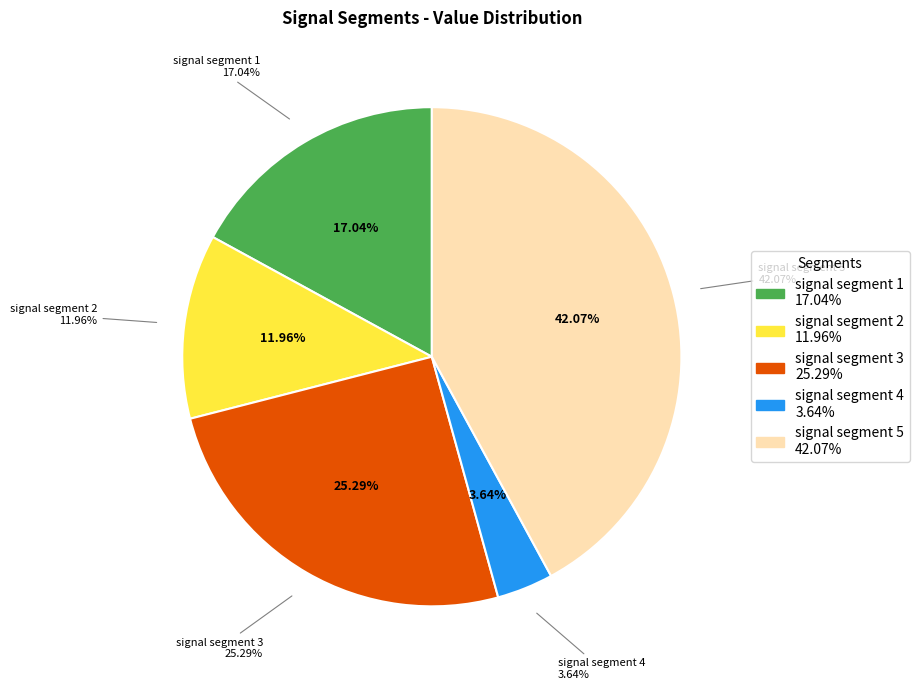

Which category has the smallest portion of the pie?

signal segment 4